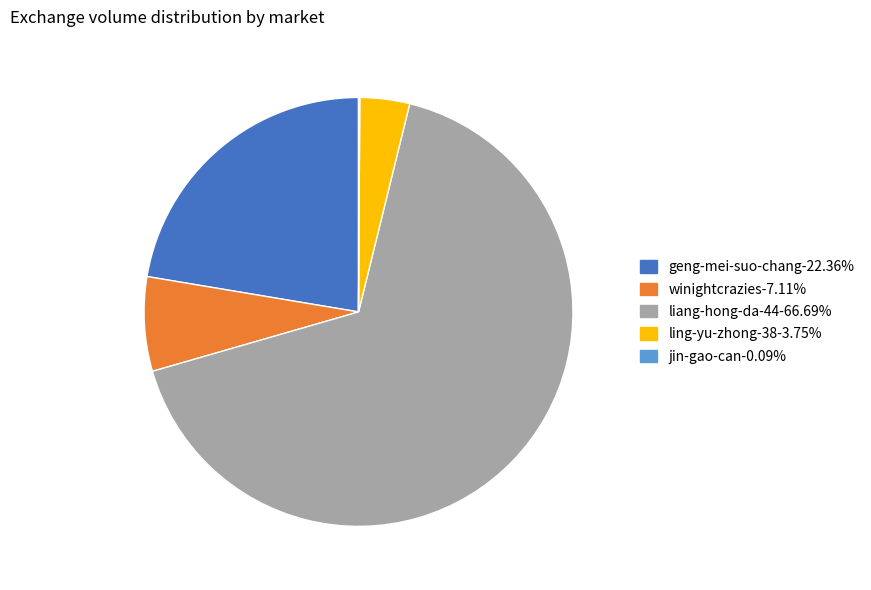

Approximately how many times larger is the value at winightcrazies-7.11% compared to ling-yu-zhong-38-3.75%?

1.9